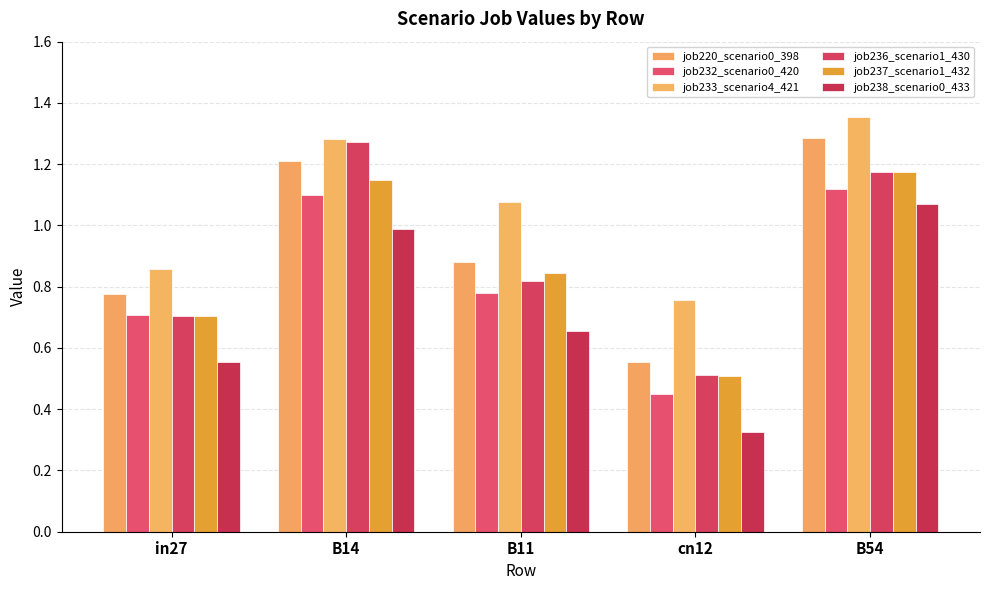

What is the label of the 3rd bar from the left?

B11